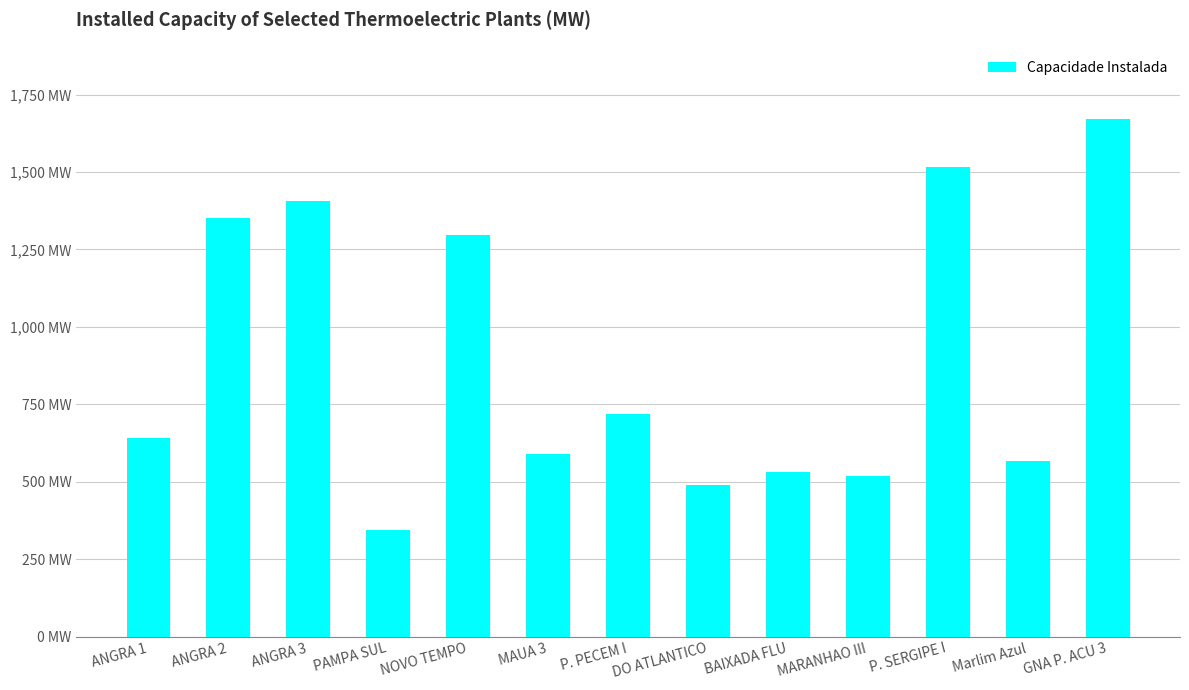

What is the difference between the values at Marlim Azul and NOVO TEMPO?

732.5